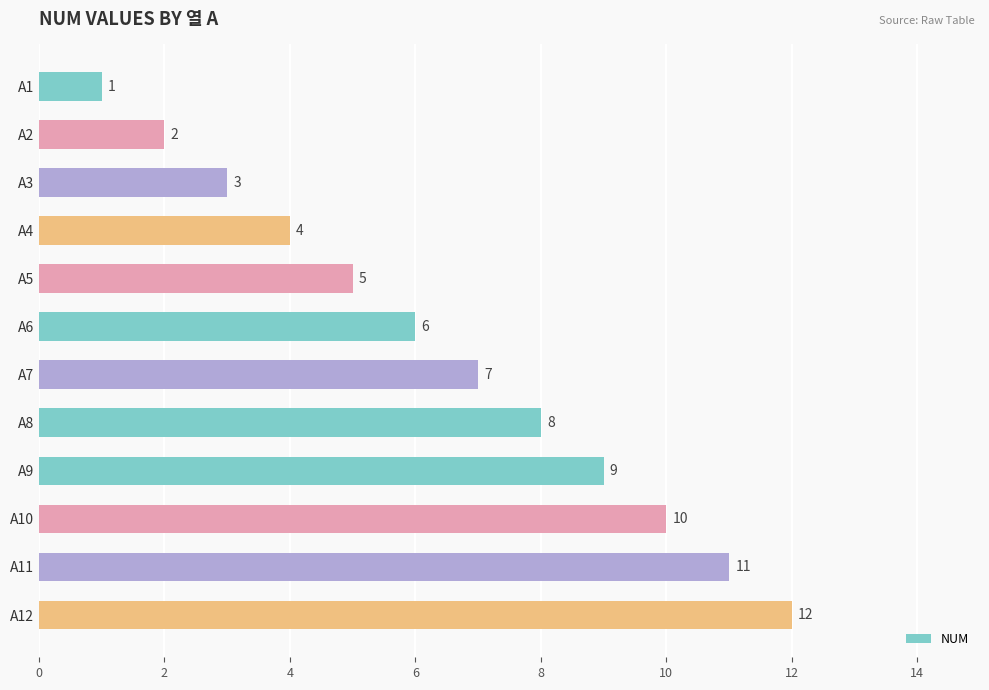

What is the value of the 8th bar from the top?

8